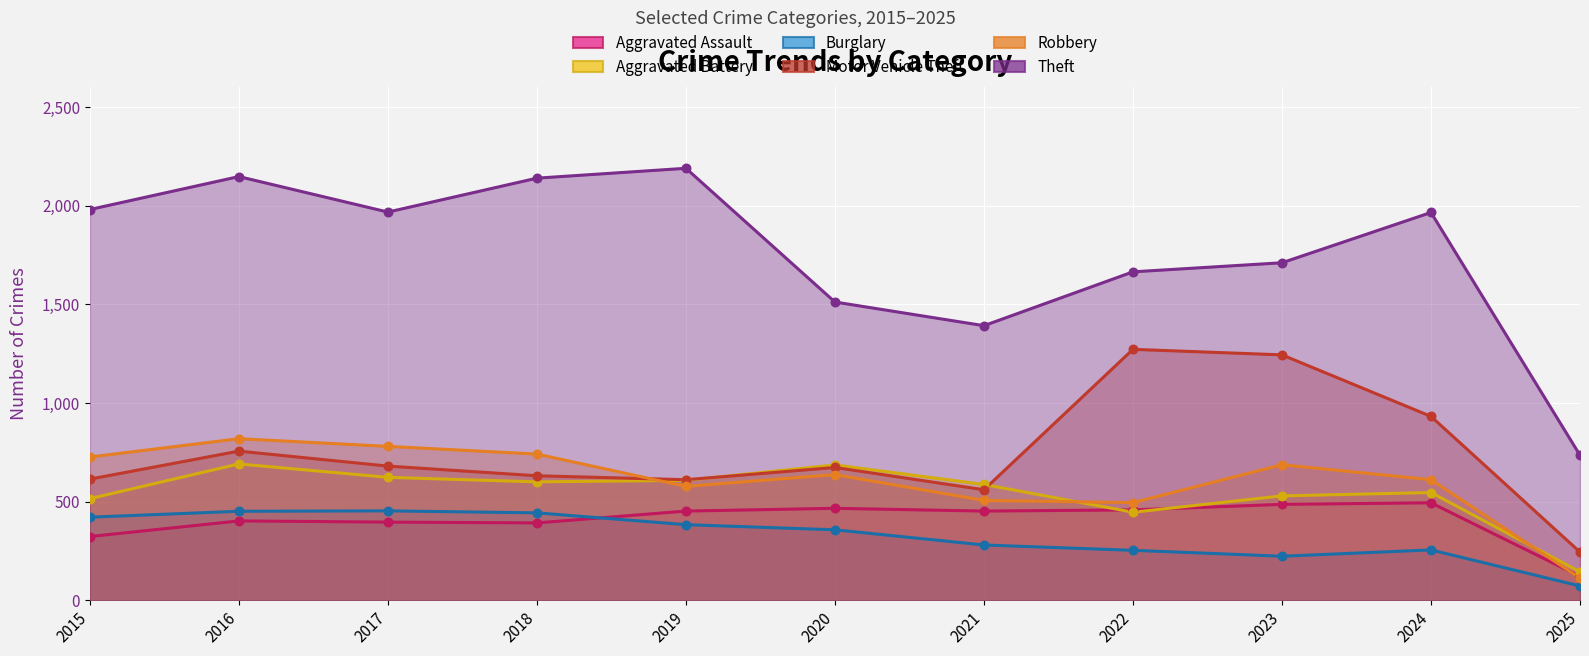

Is the value of Motor Vehicle Theft at 2018 greater than the value of Aggravated Battery at 2019?

Yes